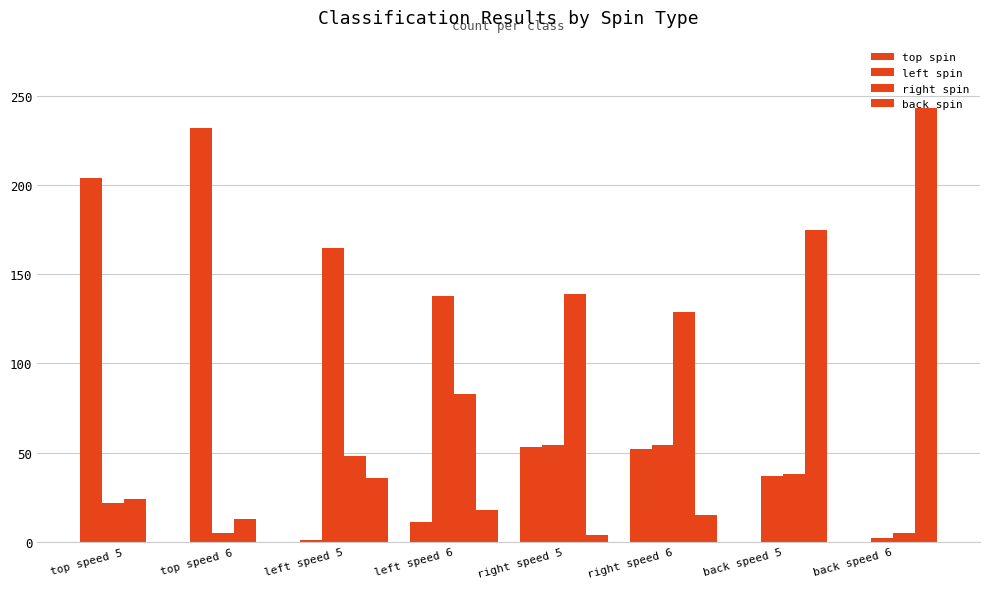

How many groups of bars are there?

8